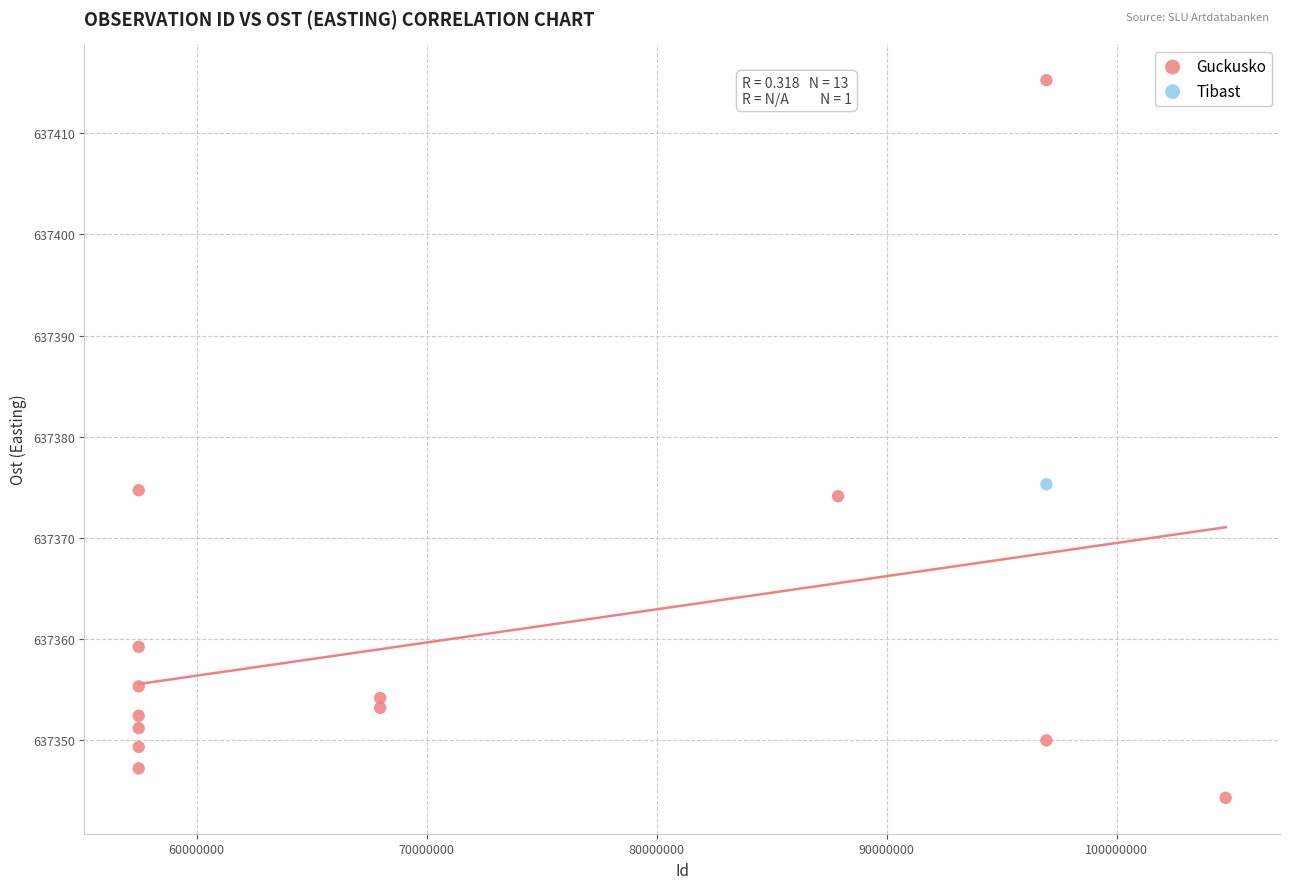

What are all the series names shown in the legend?

Guckusko, Tibast